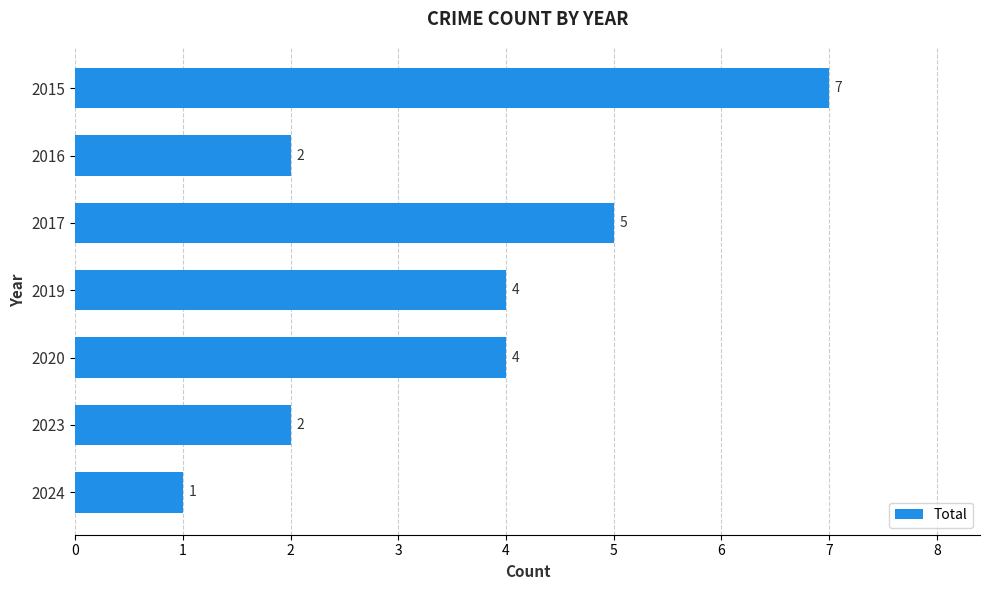

Reading top to bottom, what are all the values shown in this chart?

2015=7	2016=2	2017=5	2019=4	2020=4	2023=2	2024=1